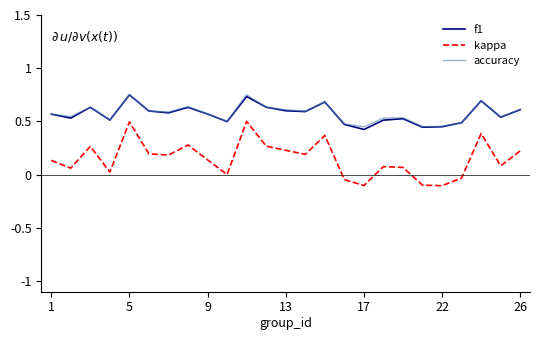

True or false: kappa and f1 cross at least once.

False